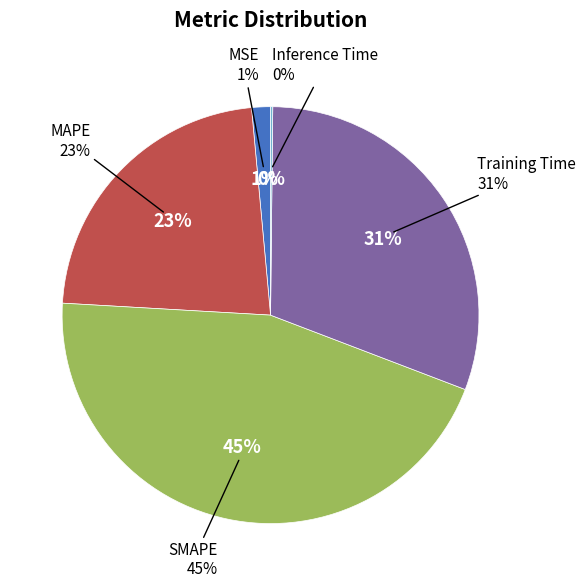

Count the number of slices in the pie.

5